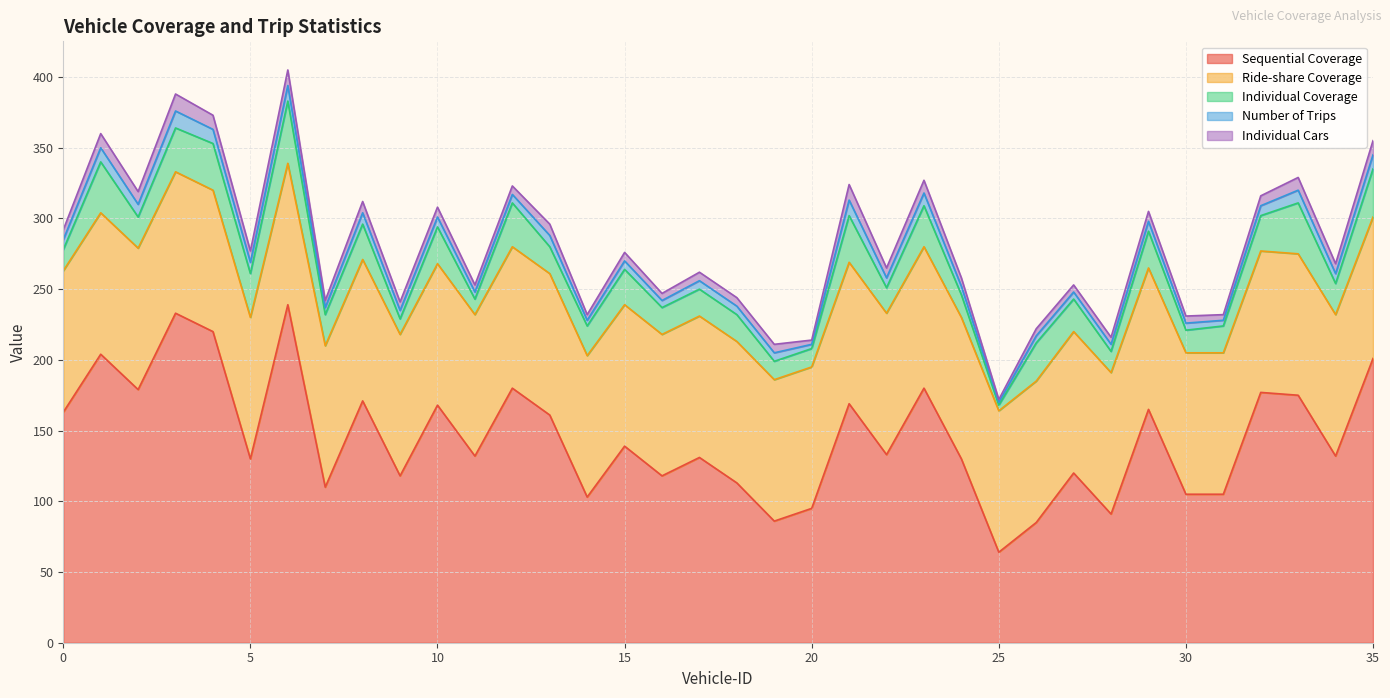

Rank the categories by Individual Coverage value from lowest to highest.

25, 9, 11, 19, 20, 0, 28, 24, 30, 22, 13, 16, 17, 18, 31, 14, 2, 7, 34, 27, 8, 15, 32, 10, 29, 26, 23, 3, 5, 12, 4, 21, 35, 1, 33, 6